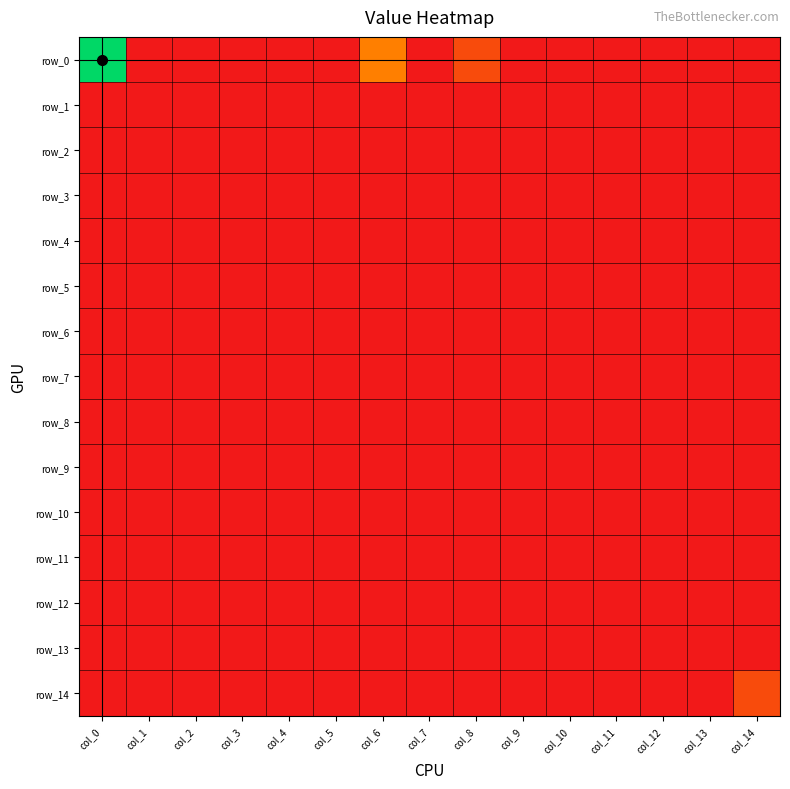

Which series has the largest total across all categories?

row_0